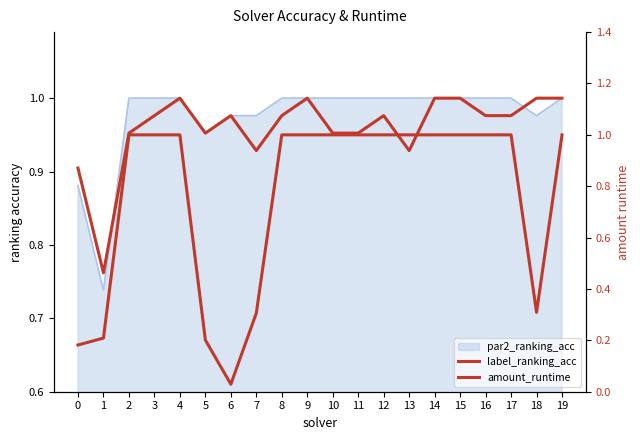

Is the value of amount_runtime at 8 greater than the value of label_ranking_acc at 6?

Yes